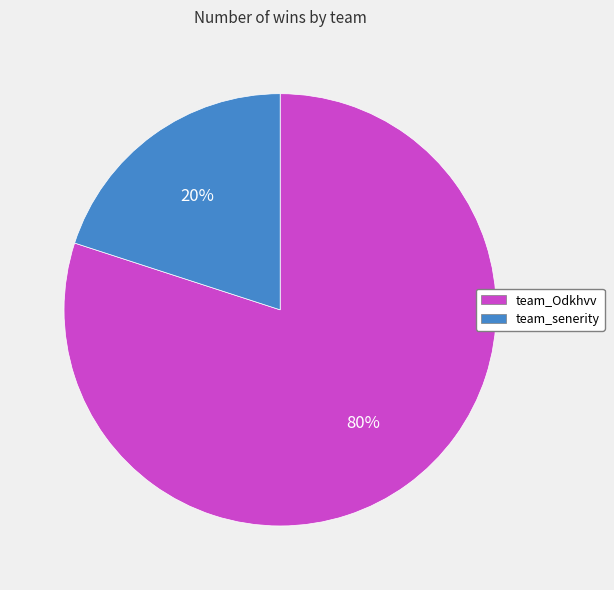

Do team_Odkhvv and team_senerity together represent more than half of the pie?

Yes